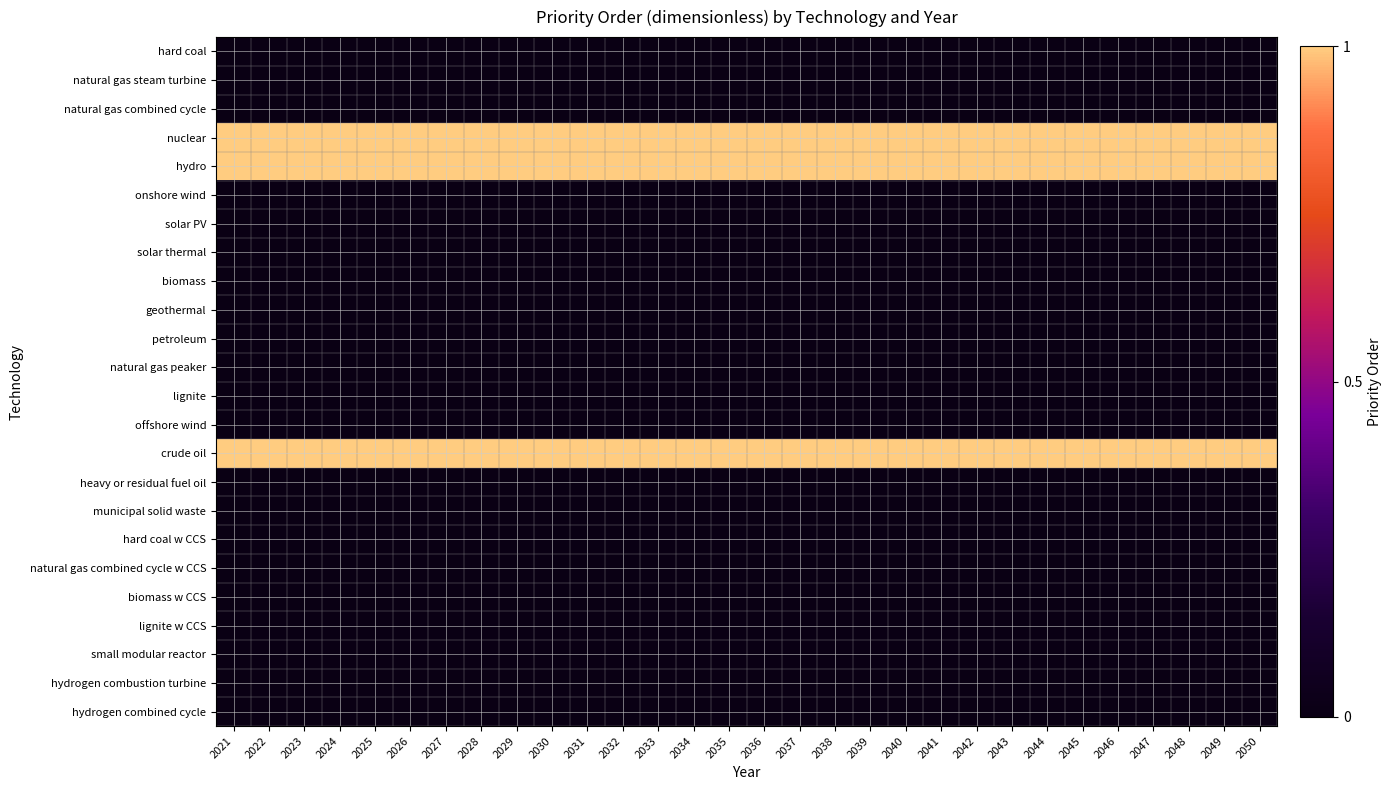

Reading right to left, extract all data points from this chart.

hard coal: 2050=0	2049=0	2048=0	2047=0	2046=0	2045=0	2044=0	2043=0	2042=0	2041=0	2040=0	2039=0	2038=0	2037=0	2036=0	2035=0	2034=0	2033=0	2032=0	2031=0	2030=0	2029=0	2028=0	2027=0	2026=0	2025=0	2024=0	2023=0	2022=0	2021=0
natural gas steam turbine: 2050=0	2049=0	2048=0	2047=0	2046=0	2045=0	2044=0	2043=0	2042=0	2041=0	2040=0	2039=0	2038=0	2037=0	2036=0	2035=0	2034=0	2033=0	2032=0	2031=0	2030=0	2029=0	2028=0	2027=0	2026=0	2025=0	2024=0	2023=0	2022=0	2021=0
natural gas combined cycle: 2050=0	2049=0	2048=0	2047=0	2046=0	2045=0	2044=0	2043=0	2042=0	2041=0	2040=0	2039=0	2038=0	2037=0	2036=0	2035=0	2034=0	2033=0	2032=0	2031=0	2030=0	2029=0	2028=0	2027=0	2026=0	2025=0	2024=0	2023=0	2022=0	2021=0
nuclear: 2050=1	2049=1	2048=1	2047=1	2046=1	2045=1	2044=1	2043=1	2042=1	2041=1	2040=1	2039=1	2038=1	2037=1	2036=1	2035=1	2034=1	2033=1	2032=1	2031=1	2030=1	2029=1	2028=1	2027=1	2026=1	2025=1	2024=1	2023=1	2022=1	2021=1
hydro: 2050=1	2049=1	2048=1	2047=1	2046=1	2045=1	2044=1	2043=1	2042=1	2041=1	2040=1	2039=1	2038=1	2037=1	2036=1	2035=1	2034=1	2033=1	2032=1	2031=1	2030=1	2029=1	2028=1	2027=1	2026=1	2025=1	2024=1	2023=1	2022=1	2021=1
onshore wind: 2050=0	2049=0	2048=0	2047=0	2046=0	2045=0	2044=0	2043=0	2042=0	2041=0	2040=0	2039=0	2038=0	2037=0	2036=0	2035=0	2034=0	2033=0	2032=0	2031=0	2030=0	2029=0	2028=0	2027=0	2026=0	2025=0	2024=0	2023=0	2022=0	2021=0
solar PV: 2050=0	2049=0	2048=0	2047=0	2046=0	2045=0	2044=0	2043=0	2042=0	2041=0	2040=0	2039=0	2038=0	2037=0	2036=0	2035=0	2034=0	2033=0	2032=0	2031=0	2030=0	2029=0	2028=0	2027=0	2026=0	2025=0	2024=0	2023=0	2022=0	2021=0
solar thermal: 2050=0	2049=0	2048=0	2047=0	2046=0	2045=0	2044=0	2043=0	2042=0	2041=0	2040=0	2039=0	2038=0	2037=0	2036=0	2035=0	2034=0	2033=0	2032=0	2031=0	2030=0	2029=0	2028=0	2027=0	2026=0	2025=0	2024=0	2023=0	2022=0	2021=0
biomass: 2050=0	2049=0	2048=0	2047=0	2046=0	2045=0	2044=0	2043=0	2042=0	2041=0	2040=0	2039=0	2038=0	2037=0	2036=0	2035=0	2034=0	2033=0	2032=0	2031=0	2030=0	2029=0	2028=0	2027=0	2026=0	2025=0	2024=0	2023=0	2022=0	2021=0
geothermal: 2050=0	2049=0	2048=0	2047=0	2046=0	2045=0	2044=0	2043=0	2042=0	2041=0	2040=0	2039=0	2038=0	2037=0	2036=0	2035=0	2034=0	2033=0	2032=0	2031=0	2030=0	2029=0	2028=0	2027=0	2026=0	2025=0	2024=0	2023=0	2022=0	2021=0
petroleum: 2050=0	2049=0	2048=0	2047=0	2046=0	2045=0	2044=0	2043=0	2042=0	2041=0	2040=0	2039=0	2038=0	2037=0	2036=0	2035=0	2034=0	2033=0	2032=0	2031=0	2030=0	2029=0	2028=0	2027=0	2026=0	2025=0	2024=0	2023=0	2022=0	2021=0
natural gas peaker: 2050=0	2049=0	2048=0	2047=0	2046=0	2045=0	2044=0	2043=0	2042=0	2041=0	2040=0	2039=0	2038=0	2037=0	2036=0	2035=0	2034=0	2033=0	2032=0	2031=0	2030=0	2029=0	2028=0	2027=0	2026=0	2025=0	2024=0	2023=0	2022=0	2021=0
lignite: 2050=0	2049=0	2048=0	2047=0	2046=0	2045=0	2044=0	2043=0	2042=0	2041=0	2040=0	2039=0	2038=0	2037=0	2036=0	2035=0	2034=0	2033=0	2032=0	2031=0	2030=0	2029=0	2028=0	2027=0	2026=0	2025=0	2024=0	2023=0	2022=0	2021=0
offshore wind: 2050=0	2049=0	2048=0	2047=0	2046=0	2045=0	2044=0	2043=0	2042=0	2041=0	2040=0	2039=0	2038=0	2037=0	2036=0	2035=0	2034=0	2033=0	2032=0	2031=0	2030=0	2029=0	2028=0	2027=0	2026=0	2025=0	2024=0	2023=0	2022=0	2021=0
crude oil: 2050=1	2049=1	2048=1	2047=1	2046=1	2045=1	2044=1	2043=1	2042=1	2041=1	2040=1	2039=1	2038=1	2037=1	2036=1	2035=1	2034=1	2033=1	2032=1	2031=1	2030=1	2029=1	2028=1	2027=1	2026=1	2025=1	2024=1	2023=1	2022=1	2021=1
heavy or residual fuel oil: 2050=0	2049=0	2048=0	2047=0	2046=0	2045=0	2044=0	2043=0	2042=0	2041=0	2040=0	2039=0	2038=0	2037=0	2036=0	2035=0	2034=0	2033=0	2032=0	2031=0	2030=0	2029=0	2028=0	2027=0	2026=0	2025=0	2024=0	2023=0	2022=0	2021=0
municipal solid waste: 2050=0	2049=0	2048=0	2047=0	2046=0	2045=0	2044=0	2043=0	2042=0	2041=0	2040=0	2039=0	2038=0	2037=0	2036=0	2035=0	2034=0	2033=0	2032=0	2031=0	2030=0	2029=0	2028=0	2027=0	2026=0	2025=0	2024=0	2023=0	2022=0	2021=0
hard coal w CCS: 2050=0	2049=0	2048=0	2047=0	2046=0	2045=0	2044=0	2043=0	2042=0	2041=0	2040=0	2039=0	2038=0	2037=0	2036=0	2035=0	2034=0	2033=0	2032=0	2031=0	2030=0	2029=0	2028=0	2027=0	2026=0	2025=0	2024=0	2023=0	2022=0	2021=0
natural gas combined cycle w CCS: 2050=0	2049=0	2048=0	2047=0	2046=0	2045=0	2044=0	2043=0	2042=0	2041=0	2040=0	2039=0	2038=0	2037=0	2036=0	2035=0	2034=0	2033=0	2032=0	2031=0	2030=0	2029=0	2028=0	2027=0	2026=0	2025=0	2024=0	2023=0	2022=0	2021=0
biomass w CCS: 2050=0	2049=0	2048=0	2047=0	2046=0	2045=0	2044=0	2043=0	2042=0	2041=0	2040=0	2039=0	2038=0	2037=0	2036=0	2035=0	2034=0	2033=0	2032=0	2031=0	2030=0	2029=0	2028=0	2027=0	2026=0	2025=0	2024=0	2023=0	2022=0	2021=0
lignite w CCS: 2050=0	2049=0	2048=0	2047=0	2046=0	2045=0	2044=0	2043=0	2042=0	2041=0	2040=0	2039=0	2038=0	2037=0	2036=0	2035=0	2034=0	2033=0	2032=0	2031=0	2030=0	2029=0	2028=0	2027=0	2026=0	2025=0	2024=0	2023=0	2022=0	2021=0
small modular reactor: 2050=0	2049=0	2048=0	2047=0	2046=0	2045=0	2044=0	2043=0	2042=0	2041=0	2040=0	2039=0	2038=0	2037=0	2036=0	2035=0	2034=0	2033=0	2032=0	2031=0	2030=0	2029=0	2028=0	2027=0	2026=0	2025=0	2024=0	2023=0	2022=0	2021=0
hydrogen combustion turbine: 2050=0	2049=0	2048=0	2047=0	2046=0	2045=0	2044=0	2043=0	2042=0	2041=0	2040=0	2039=0	2038=0	2037=0	2036=0	2035=0	2034=0	2033=0	2032=0	2031=0	2030=0	2029=0	2028=0	2027=0	2026=0	2025=0	2024=0	2023=0	2022=0	2021=0
hydrogen combined cycle: 2050=0	2049=0	2048=0	2047=0	2046=0	2045=0	2044=0	2043=0	2042=0	2041=0	2040=0	2039=0	2038=0	2037=0	2036=0	2035=0	2034=0	2033=0	2032=0	2031=0	2030=0	2029=0	2028=0	2027=0	2026=0	2025=0	2024=0	2023=0	2022=0	2021=0